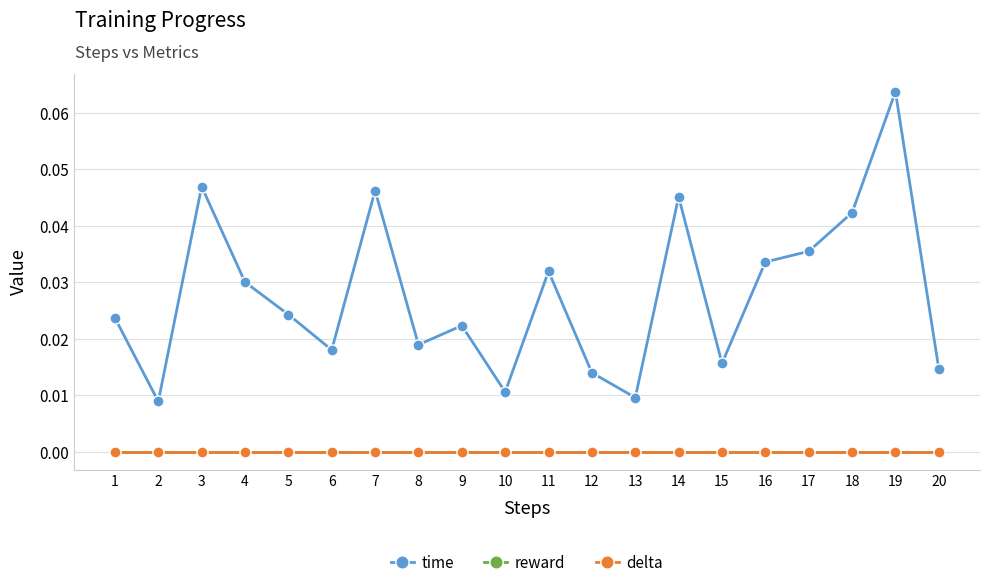

True or false: delta and time cross at least once.

False